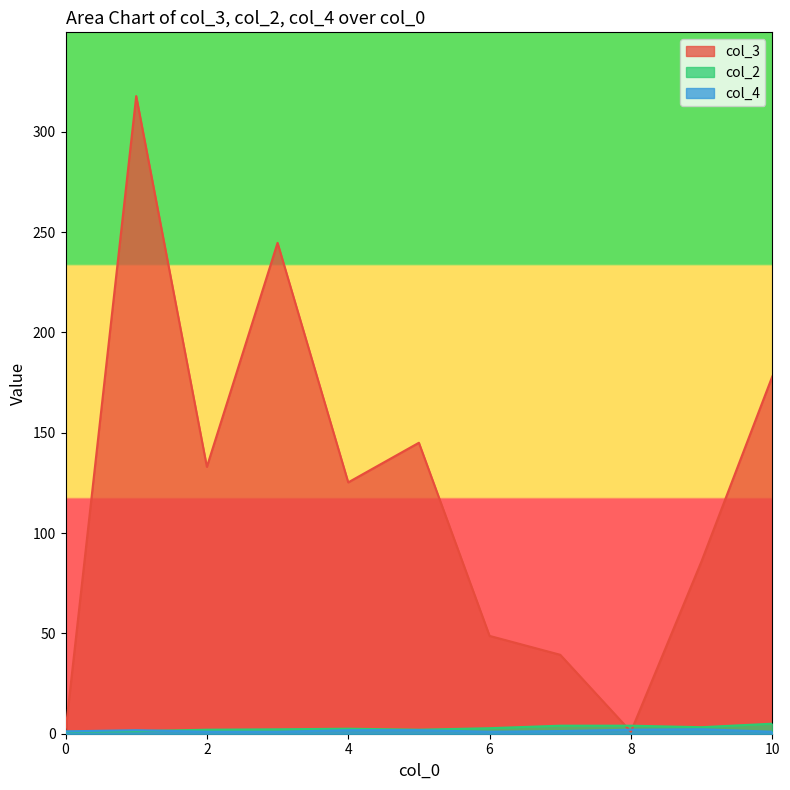

What is the greatest value displayed?

317.8